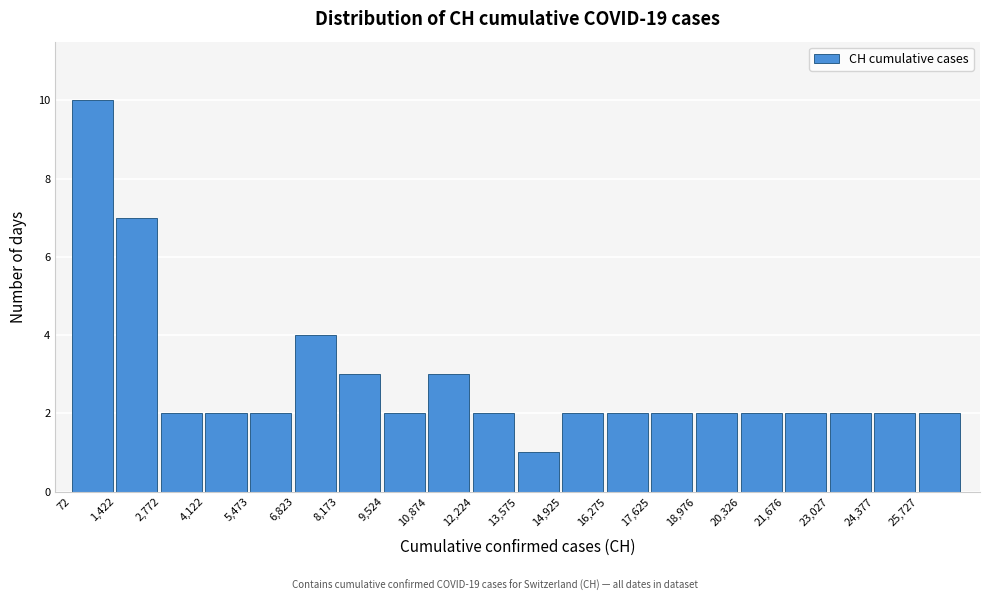

How tall is the bar that spans 16200 to 17600 on the x-axis? Neither the bar edges nor the heights are printed on the chart, so give them approximately, as read against the axes.

2